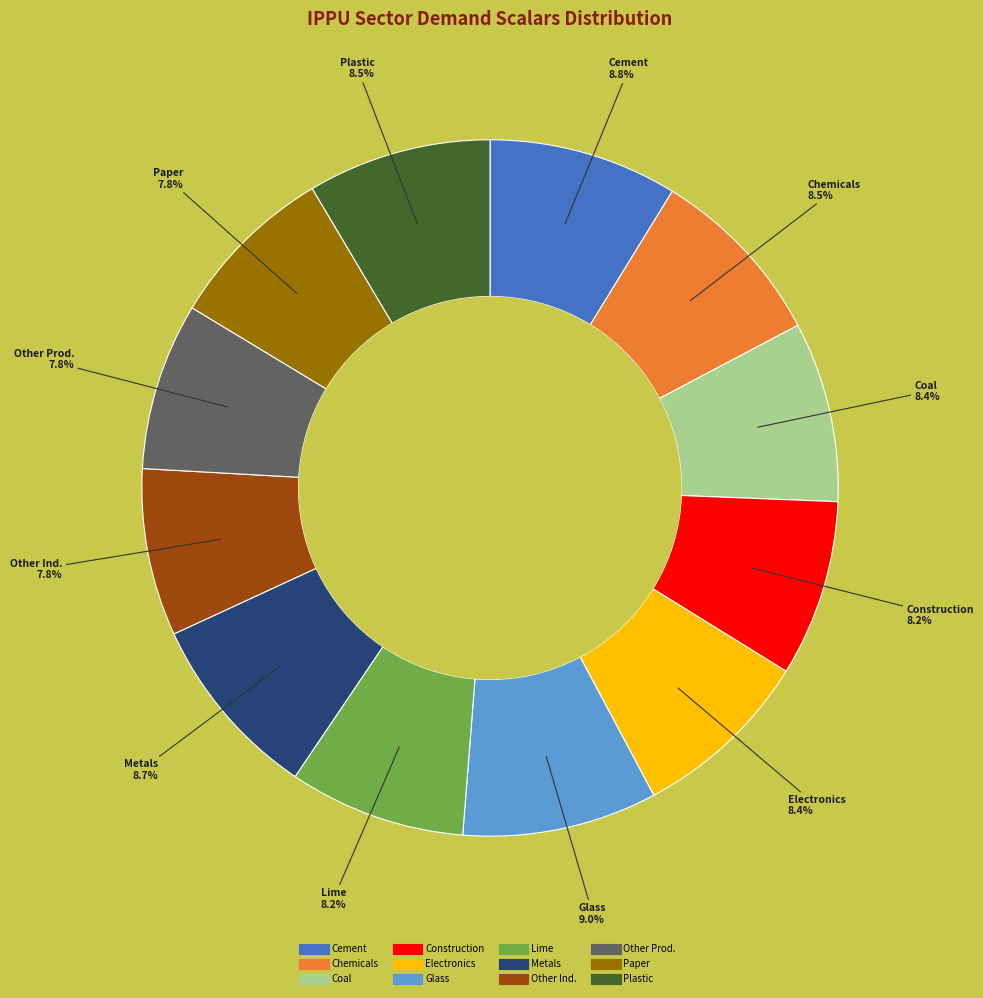

Does any single category account for the majority?

No